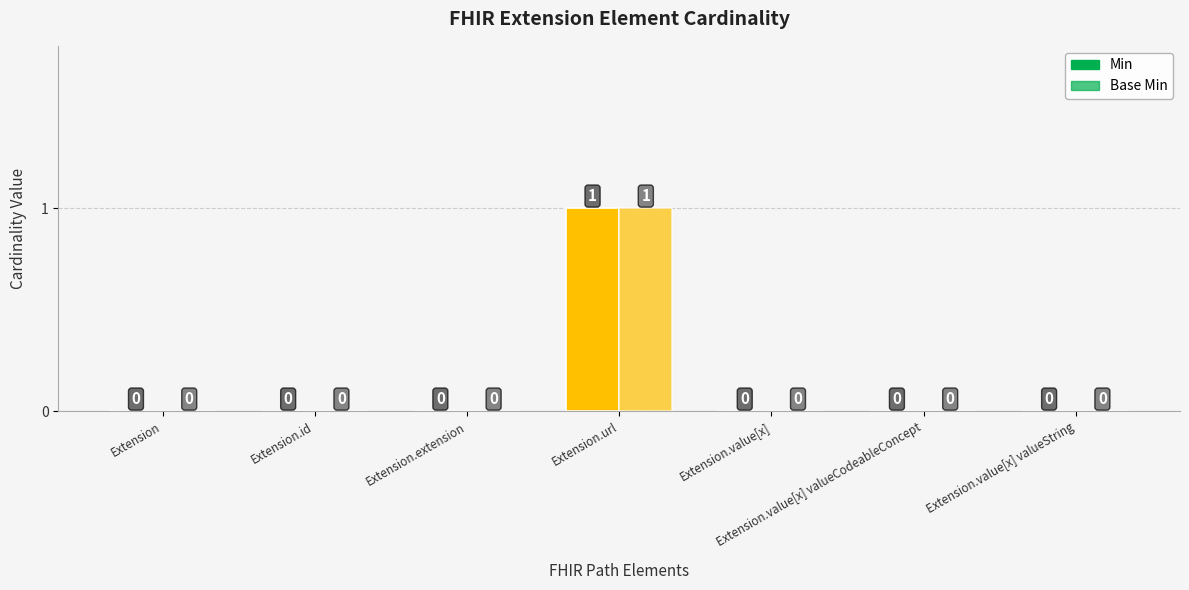

Reading left to right, what are all the values shown in this chart?

Min: 0	0	0	1	0	0	0
Base Min: 0	0	0	1	0	0	0